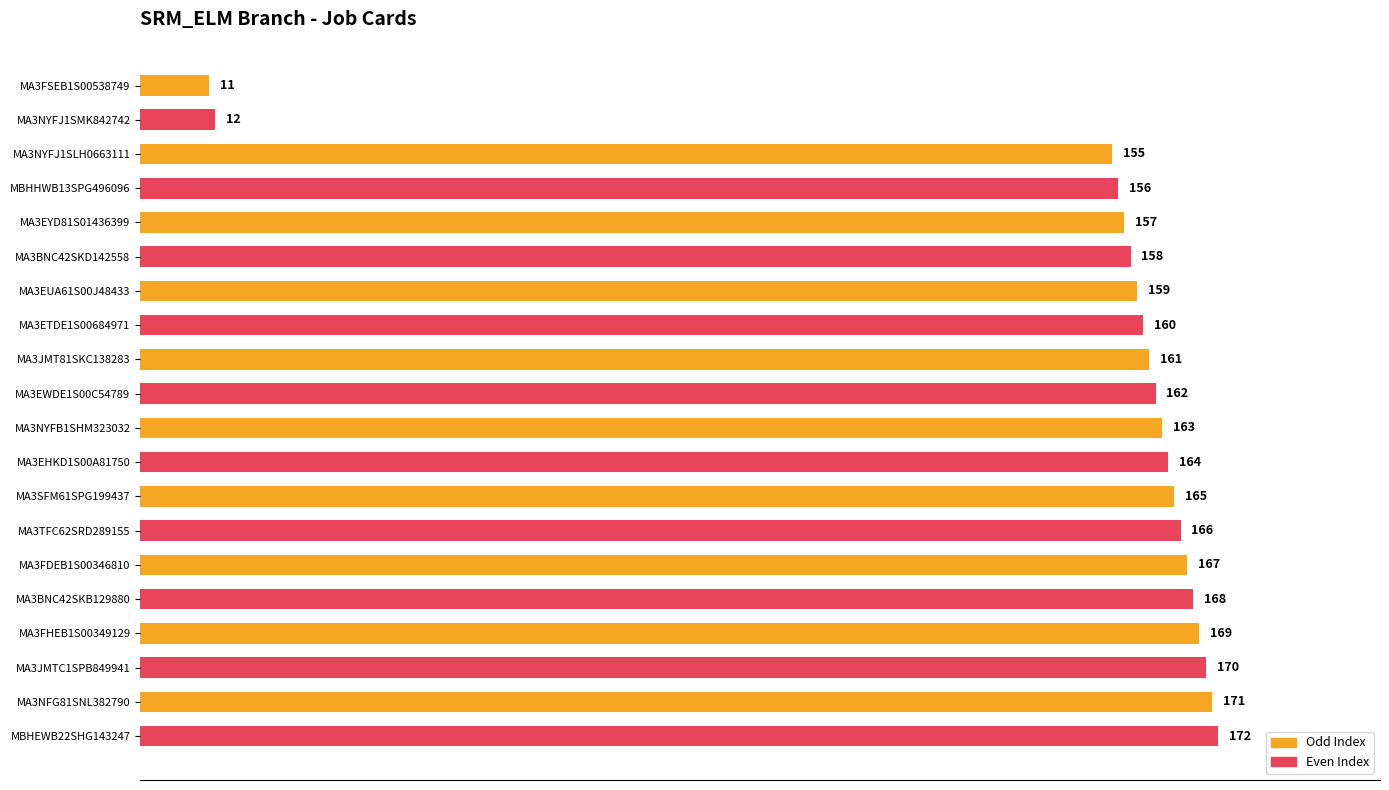

True or false: the data shows 159 at MA3EUA61S00J48433.

True